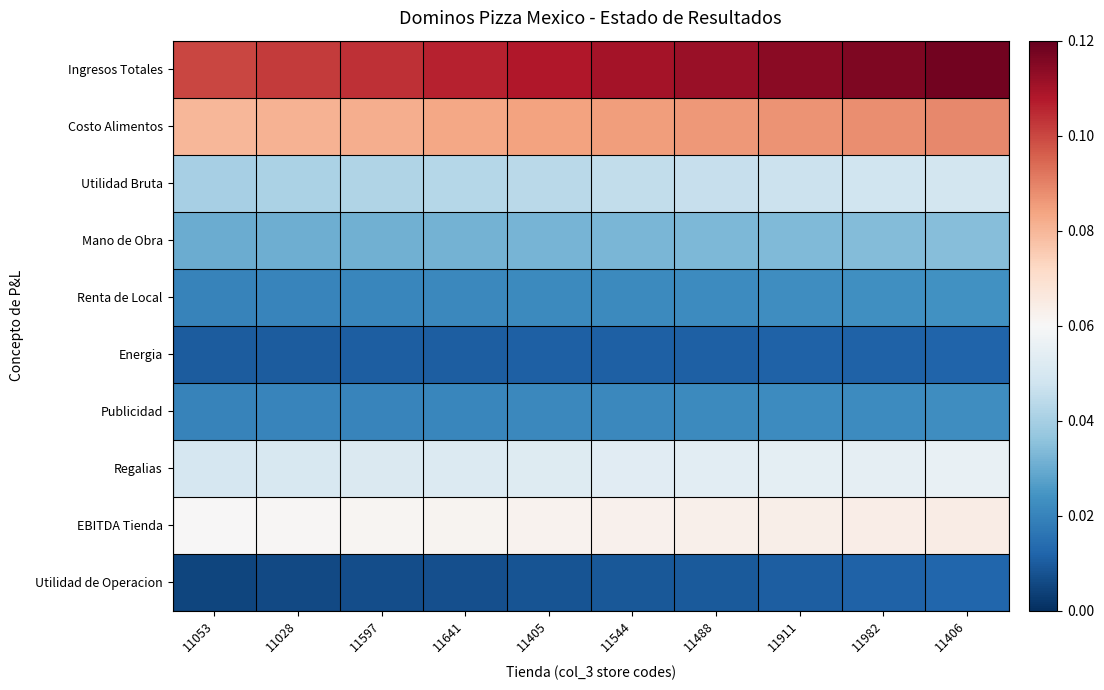

Reading left to right, transcribe all the data shown in this chart.

Ingresos Totales: 11053=0.1	11028=0.1	11597=0.1	11641=0.1	11405=0.1	11544=0.1	11488=0.1	11911=0.1	11982=0.1	11406=0.1
Costo Alimentos: 11053=0.1	11028=0.1	11597=0.1	11641=0.1	11405=0.1	11544=0.1	11488=0.1	11911=0.1	11982=0.1	11406=0.1
Utilidad Bruta: 11053=0.0	11028=0.0	11597=0.0	11641=0.0	11405=0.0	11544=0.0	11488=0.0	11911=0.0	11982=0.0	11406=0.0
Mano de Obra: 11053=0.0	11028=0.0	11597=0.0	11641=0.0	11405=0.0	11544=0.0	11488=0.0	11911=0.0	11982=0.0	11406=0.0
Renta de Local: 11053=0.0	11028=0.0	11597=0.0	11641=0.0	11405=0.0	11544=0.0	11488=0.0	11911=0.0	11982=0.0	11406=0.0
Energia: 11053=0.0	11028=0.0	11597=0.0	11641=0.0	11405=0.0	11544=0.0	11488=0.0	11911=0.0	11982=0.0	11406=0.0
Publicidad: 11053=0.0	11028=0.0	11597=0.0	11641=0.0	11405=0.0	11544=0.0	11488=0.0	11911=0.0	11982=0.0	11406=0.0
Regalias: 11053=0.1	11028=0.1	11597=0.1	11641=0.1	11405=0.1	11544=0.1	11488=0.1	11911=0.1	11982=0.1	11406=0.1
EBITDA Tienda: 11053=0.1	11028=0.1	11597=0.1	11641=0.1	11405=0.1	11544=0.1	11488=0.1	11911=0.1	11982=0.1	11406=0.1
Utilidad de Operacion: 11053=0.0	11028=0.0	11597=0.0	11641=0.0	11405=0.0	11544=0.0	11488=0.0	11911=0.0	11982=0.0	11406=0.0